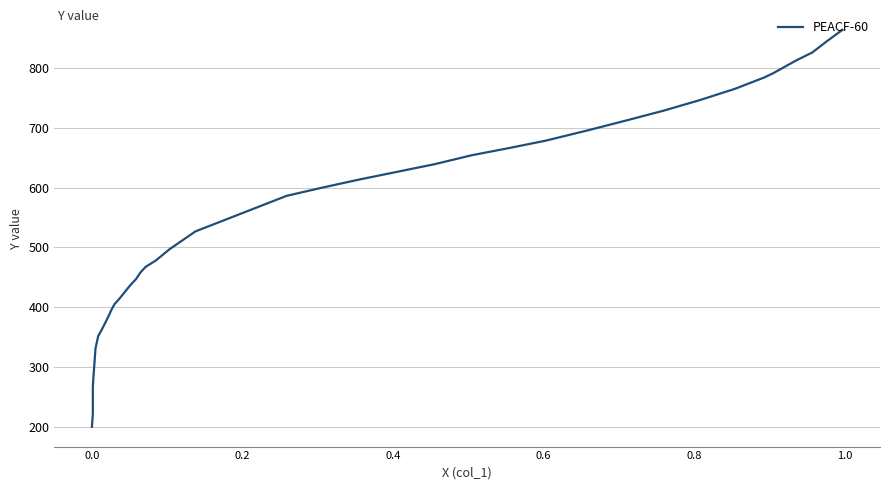

What is the difference between the maximum and second lowest values?

642.4